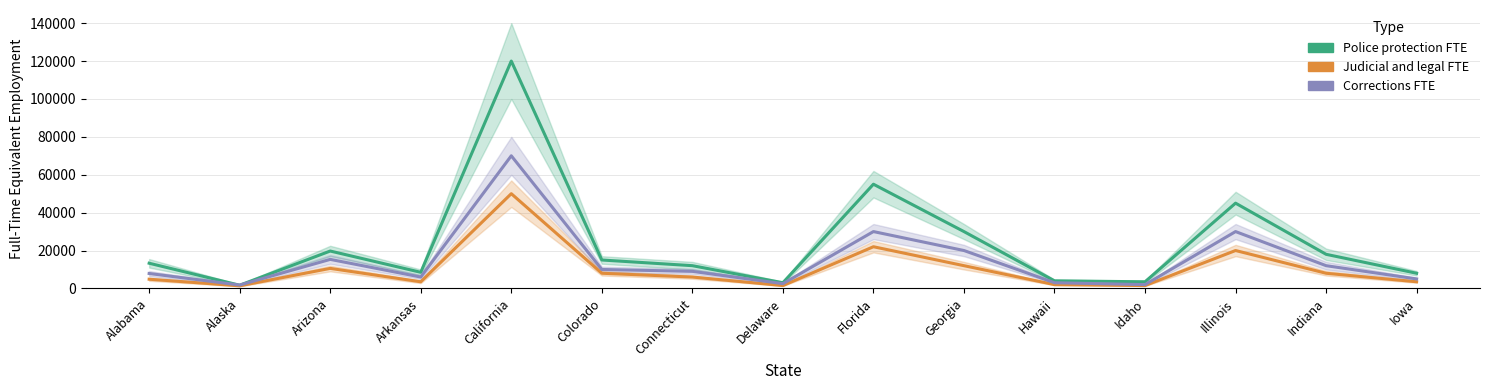

How many data points in Corrections FTE are less than 9000?

7